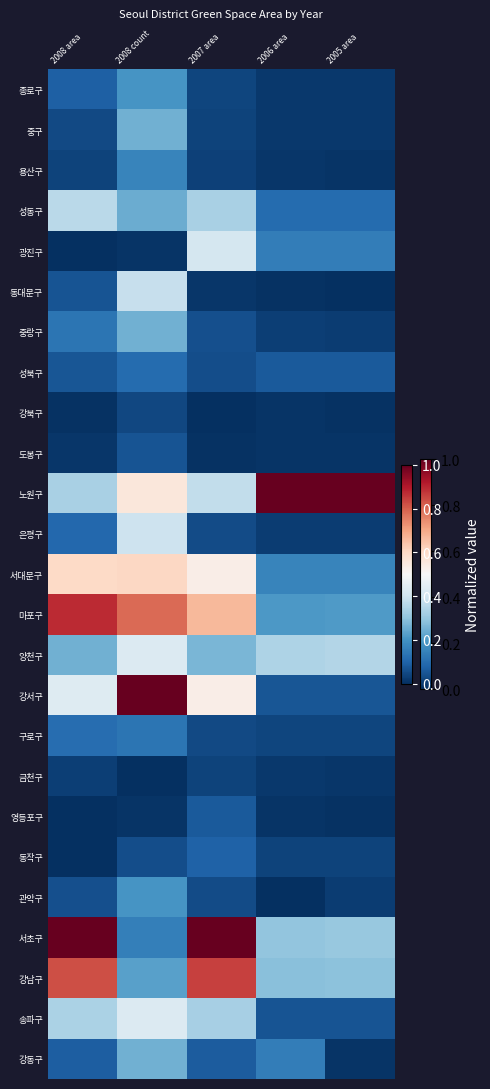

Which series has the largest range (max minus min)?

강서구